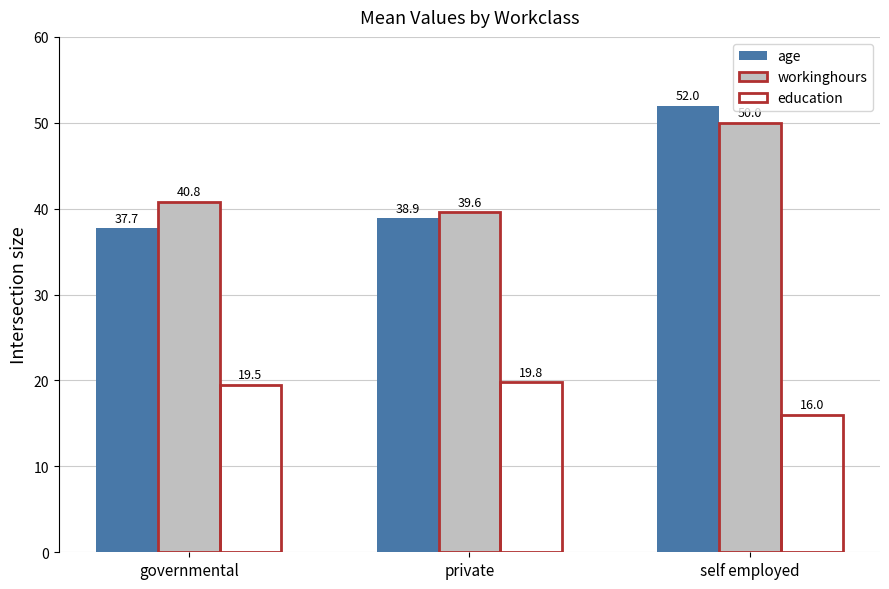

How many bars are there in each group?

3